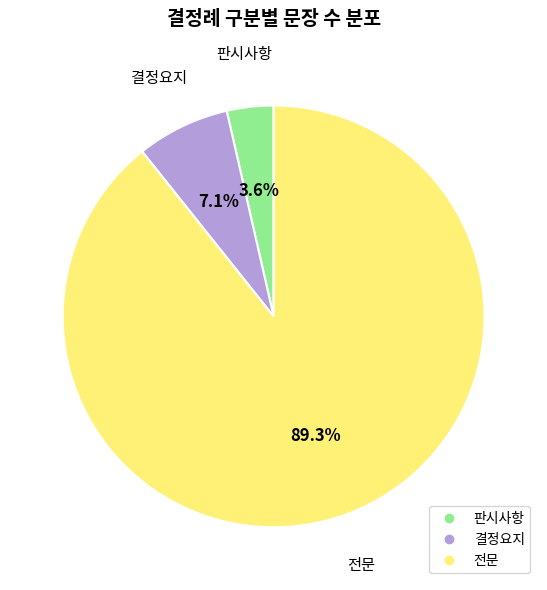

The 판시사항 slice represents 18% of the pie. True or false?

False